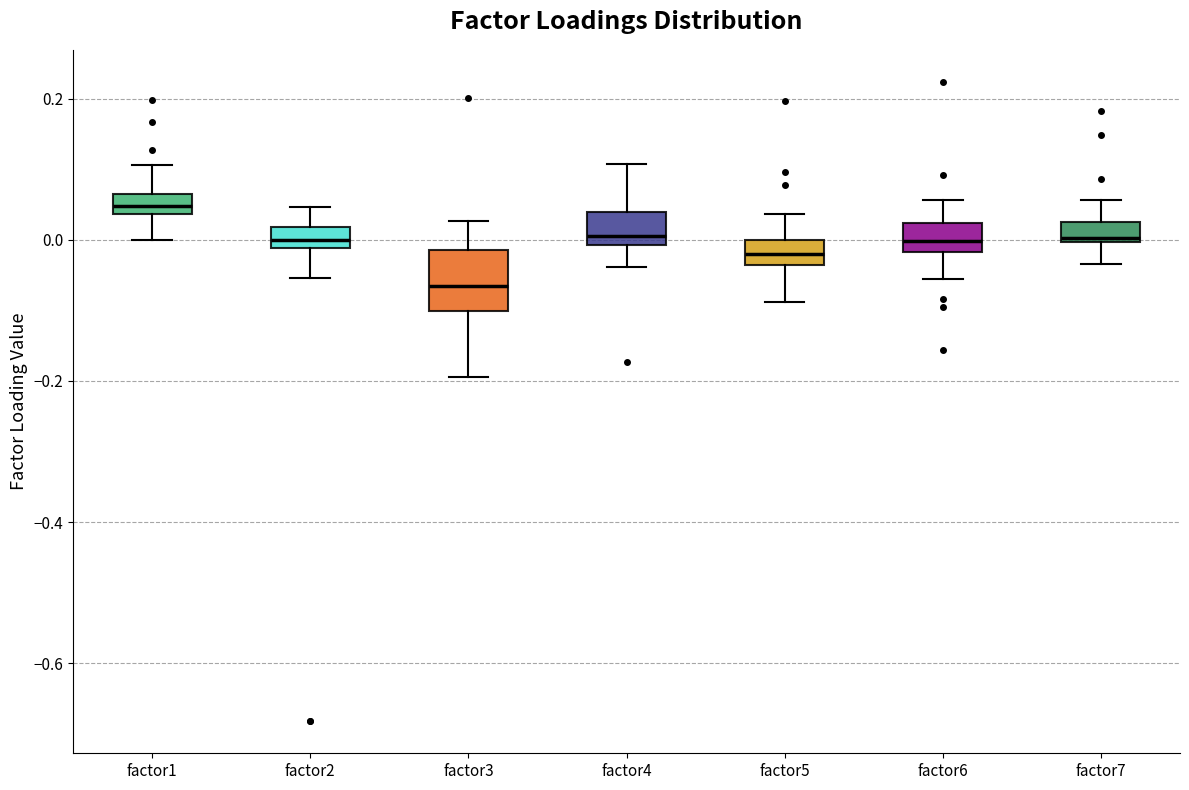

Comparing the boxes themselves (not the whiskers), which one is the tallest?

factor3